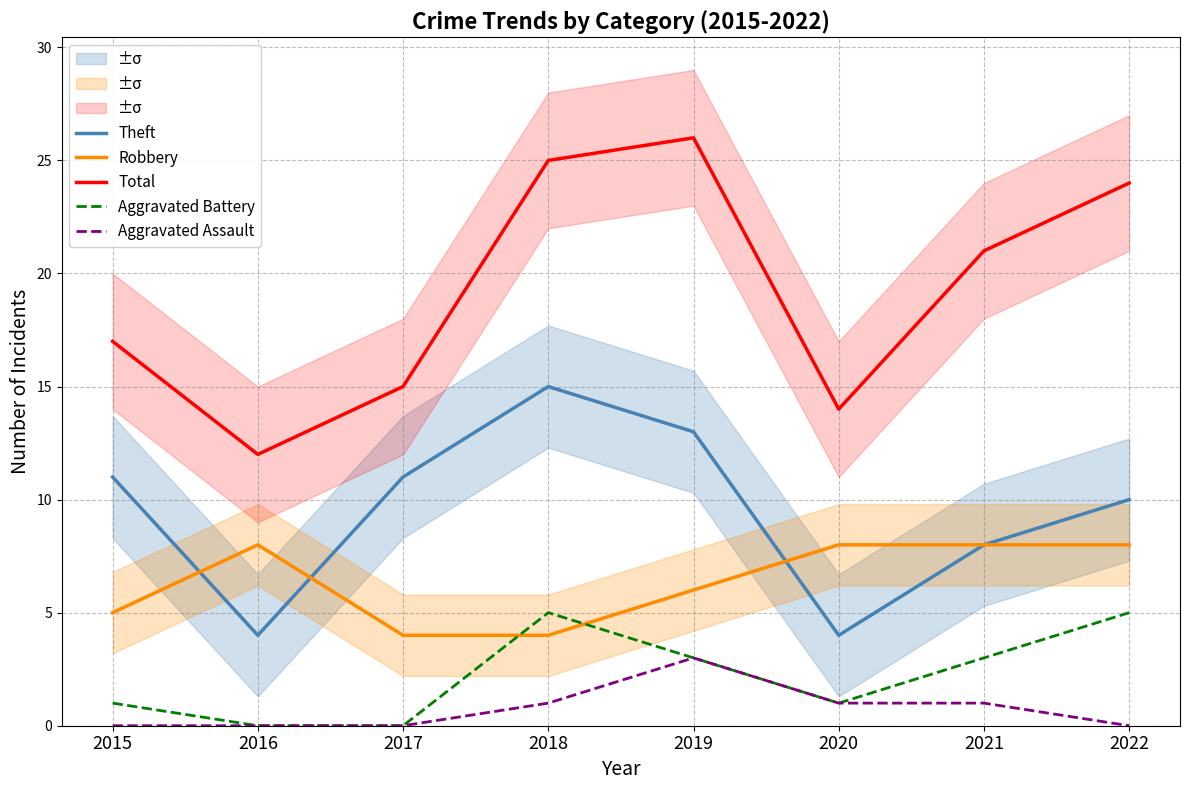

Rank the series by their maximum value, from highest to lowest.

Total, Theft, Robbery, Aggravated Battery, Aggravated Assault